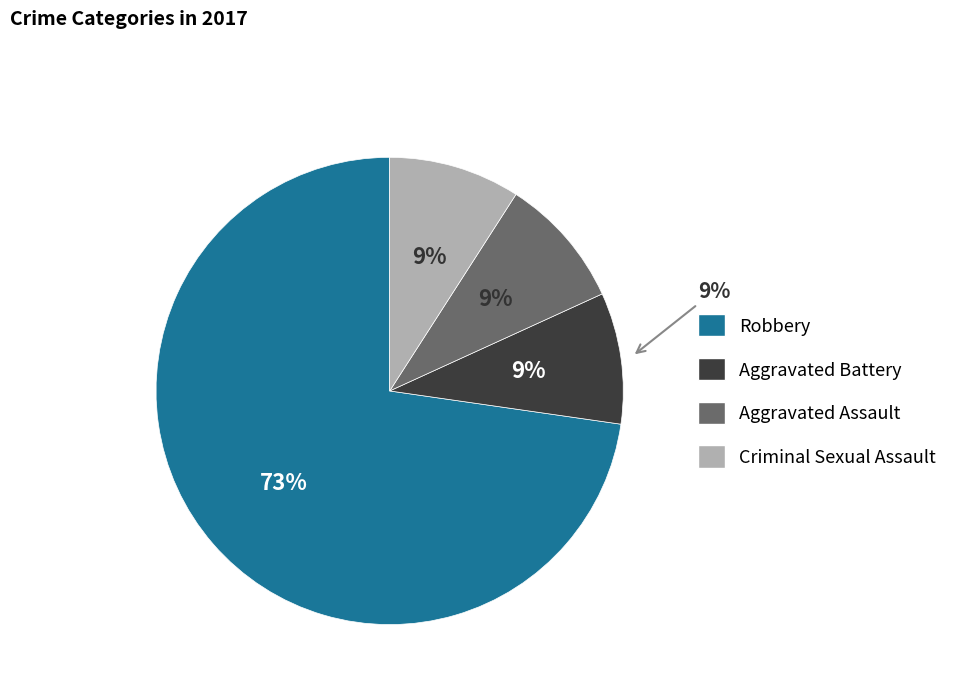

Is it true that Aggravated Assault is 2% of the pie?

False